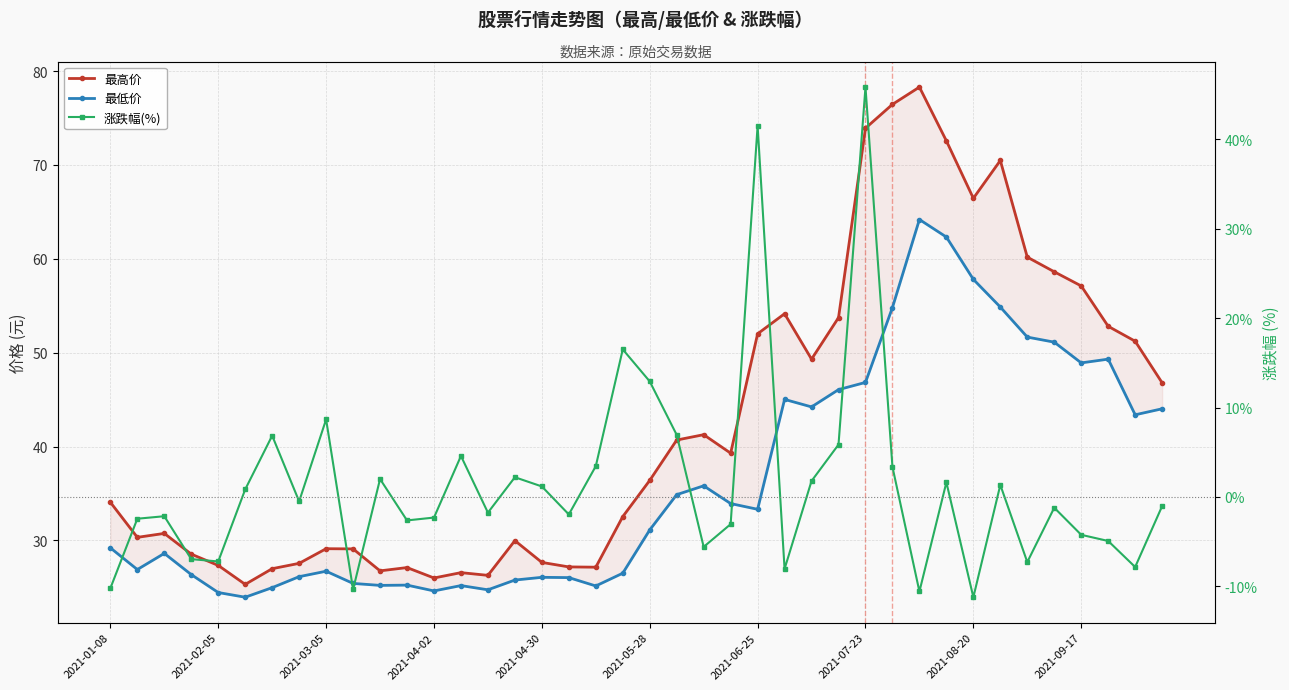

List the series in order of their peak value, lowest first.

涨跌幅(%), 最低价, 最高价